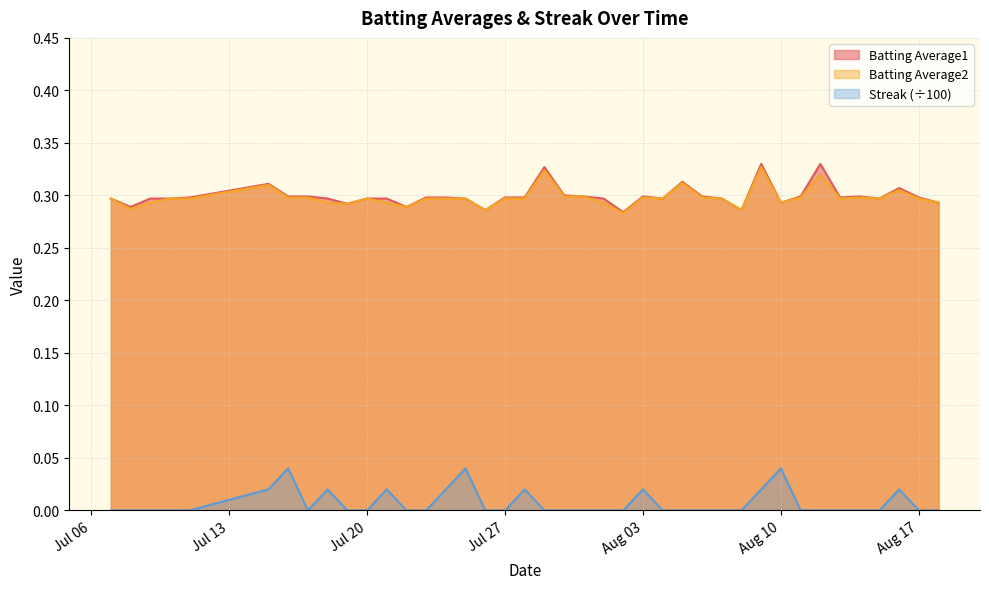

At which label is Batting Average2 closest to 0?

2010-08-02